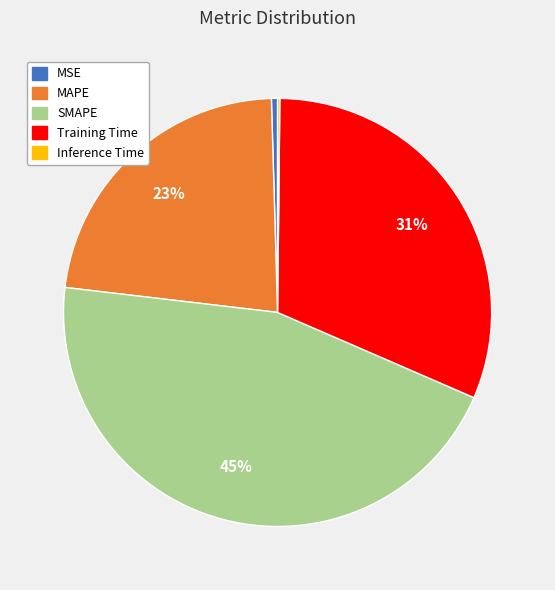

Combined, do MSE and MAPE account for over 50%?

No